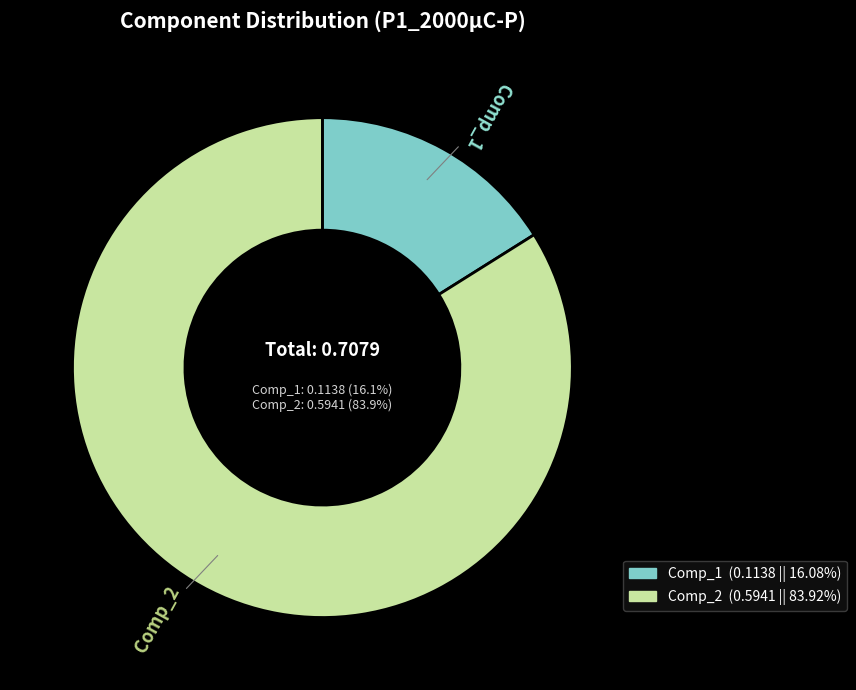

Rank the categories by value from highest to lowest.

Comp_2, Comp_1